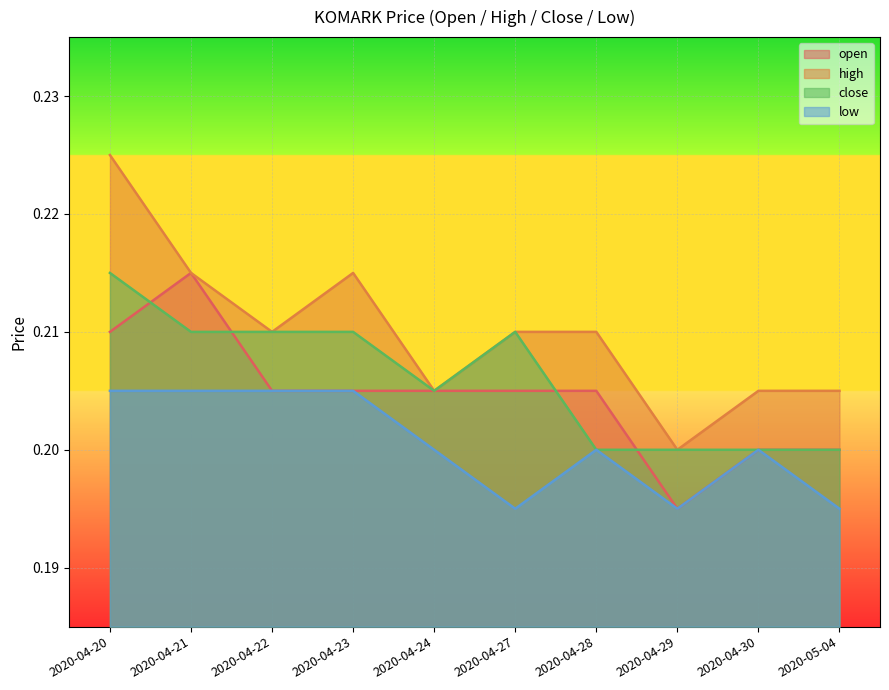

Is the value of high at 2020-04-29 greater than the value of open at 2020-04-24?

No